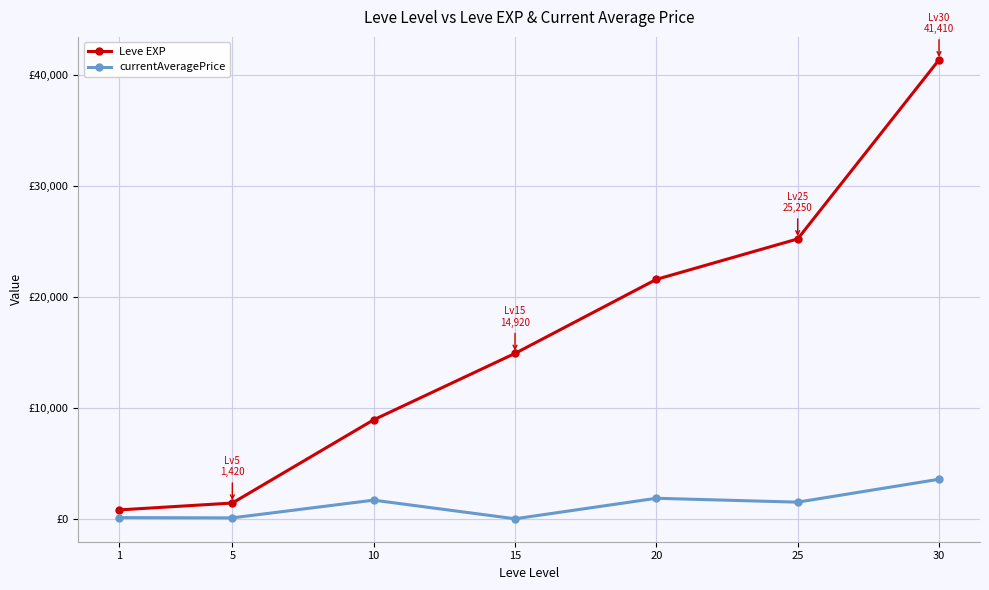

Which series changed the most between 10 and 20?

Leve EXP